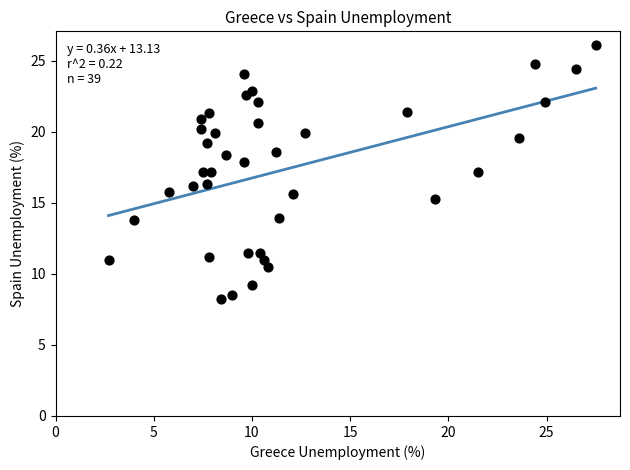

What is the range of X values (max minus min)?

24.8